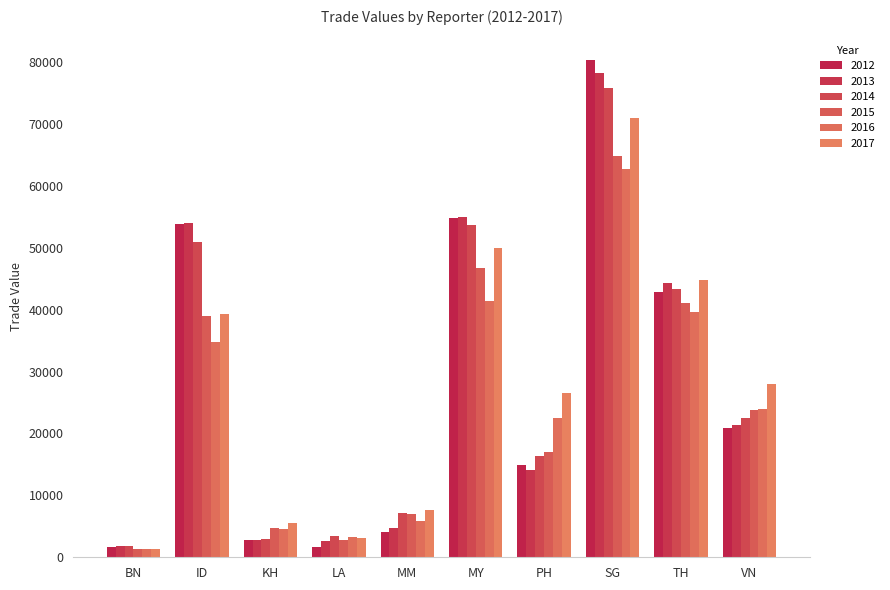

How many values in the 2013 series exceed 21352?

5